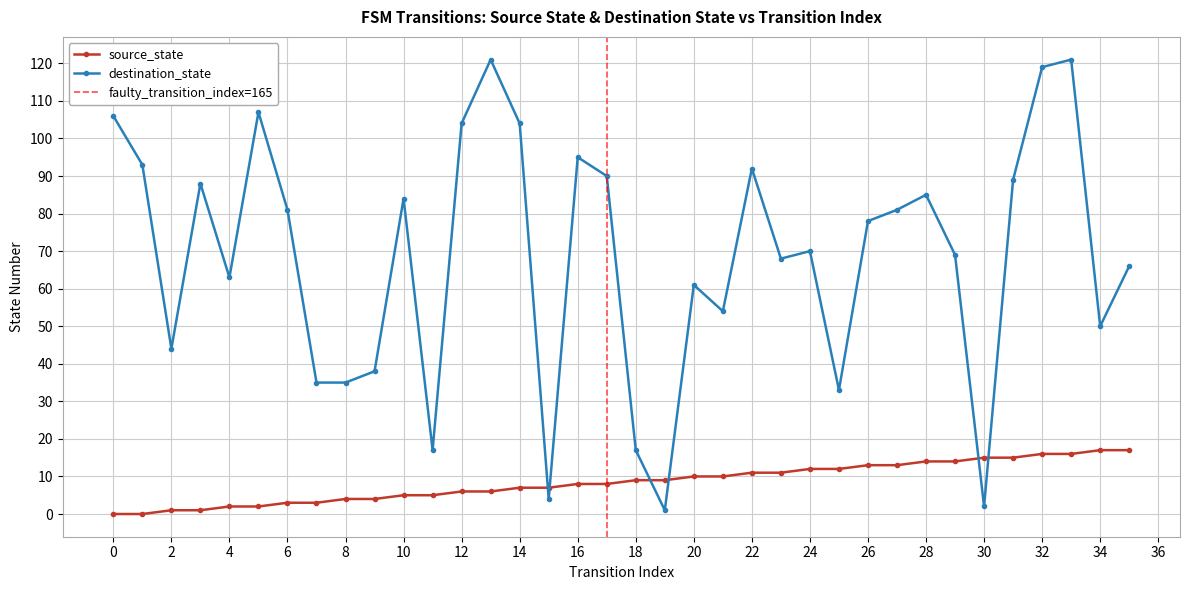

True or false: source_state has more than 2 interior local peaks.

False